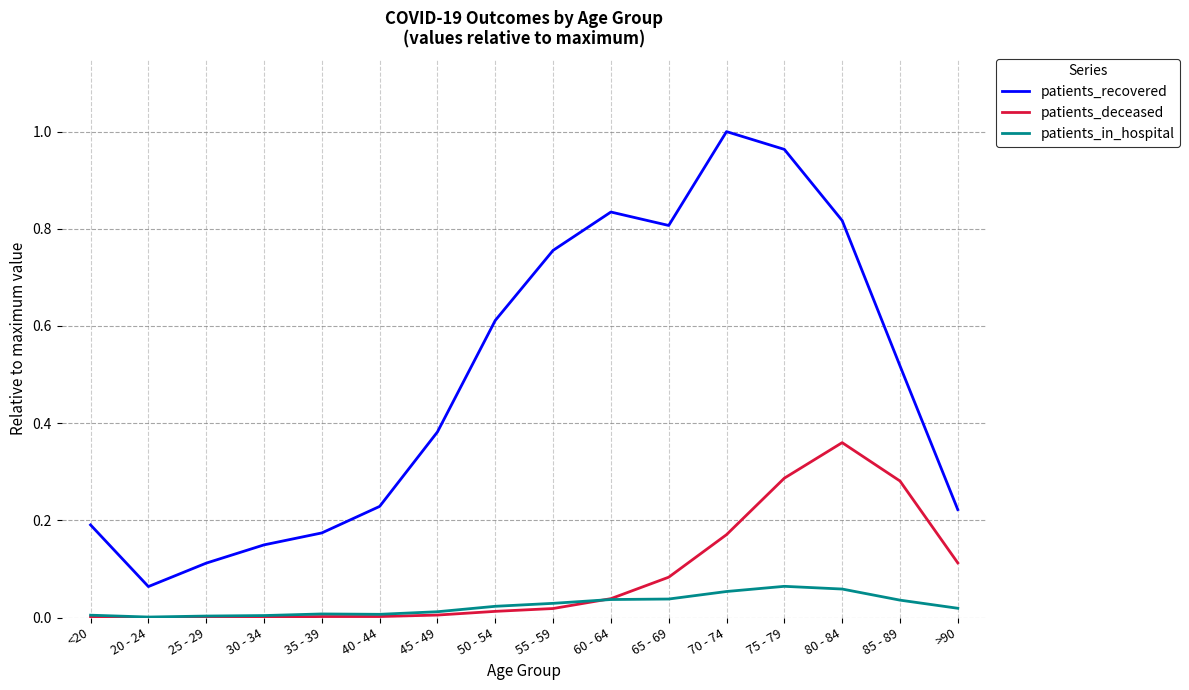

The value of patients_recovered at 80 - 84 is 0.8. True or false?

True